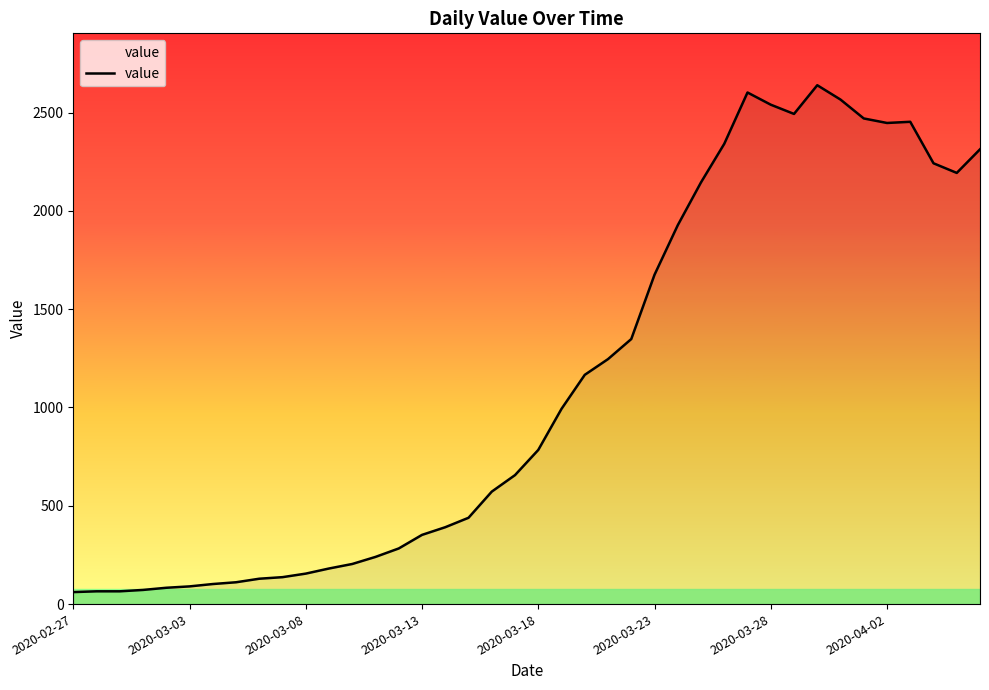

What is the maximum value shown in the chart?

2639